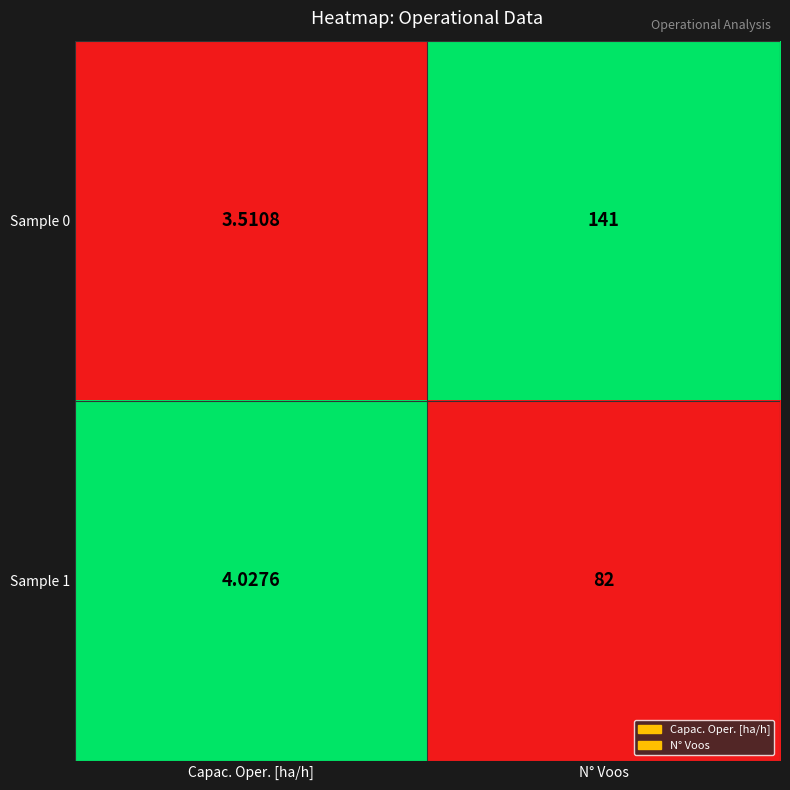

List the labels in order of Sample 0 value, smallest first.

Capac. Oper. [ha/h], N° Voos